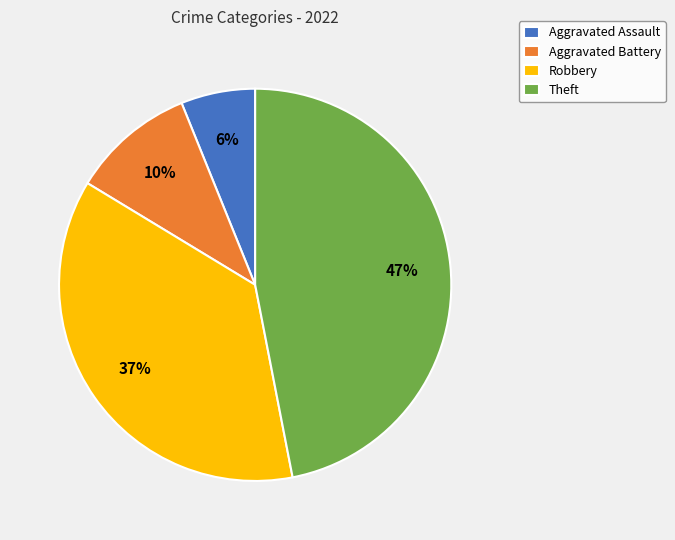

How many slices are in this pie chart?

4